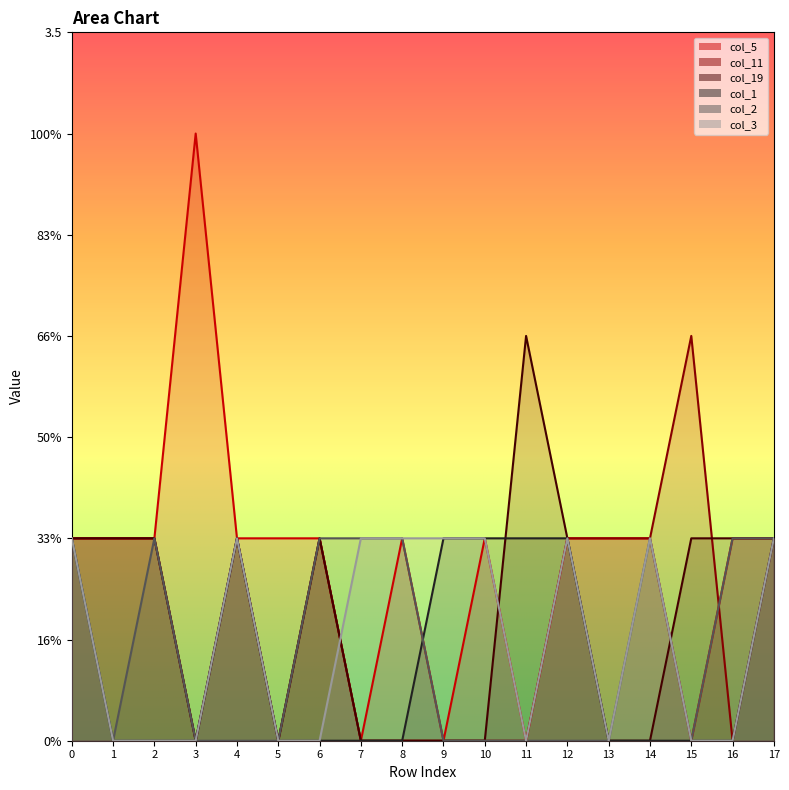

What are all the series names shown in the legend?

col_5, col_11, col_19, col_1, col_2, col_3